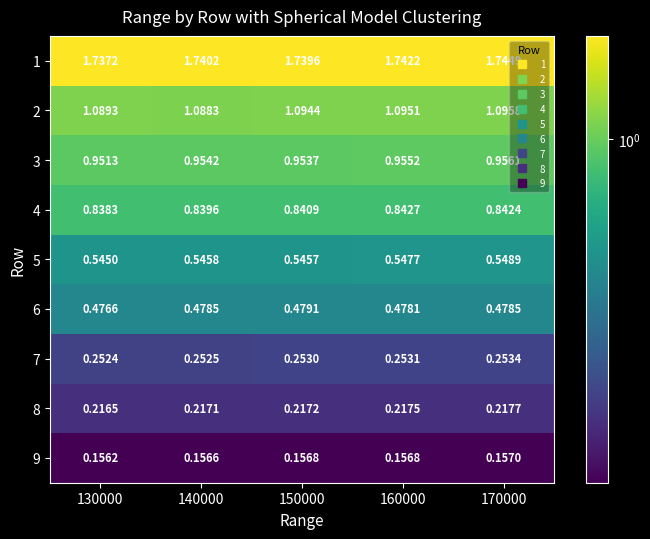

Is the value of 8 at 150000 greater than the value of 2 at 140000?

No